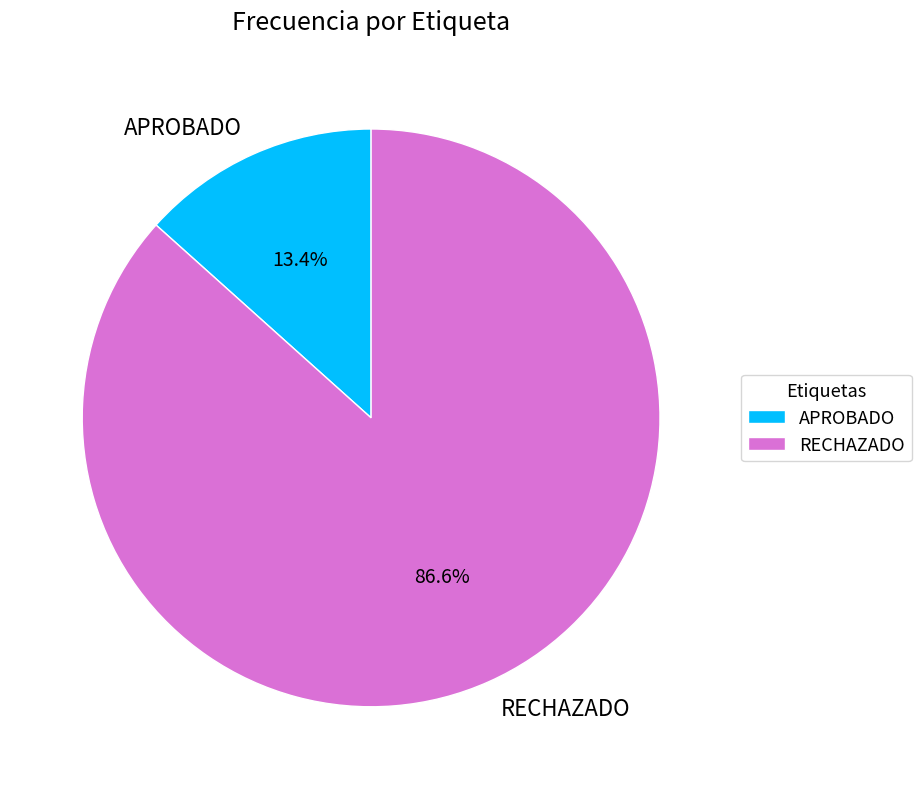

To the nearest percent, what portion does APROBADO represent?

13%